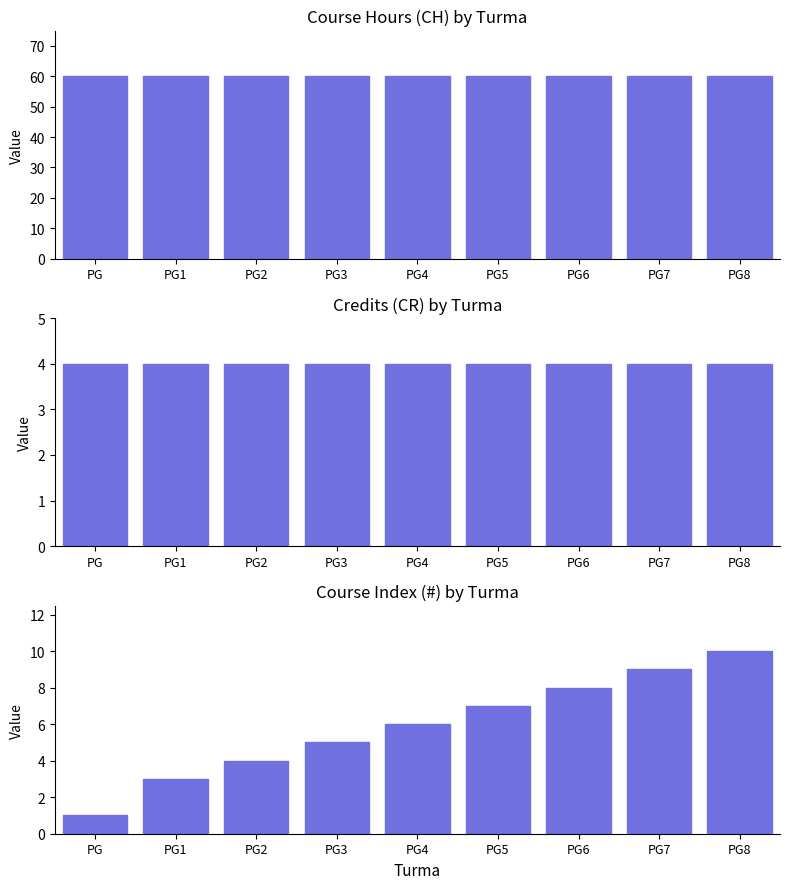

What is the greatest value displayed?

60